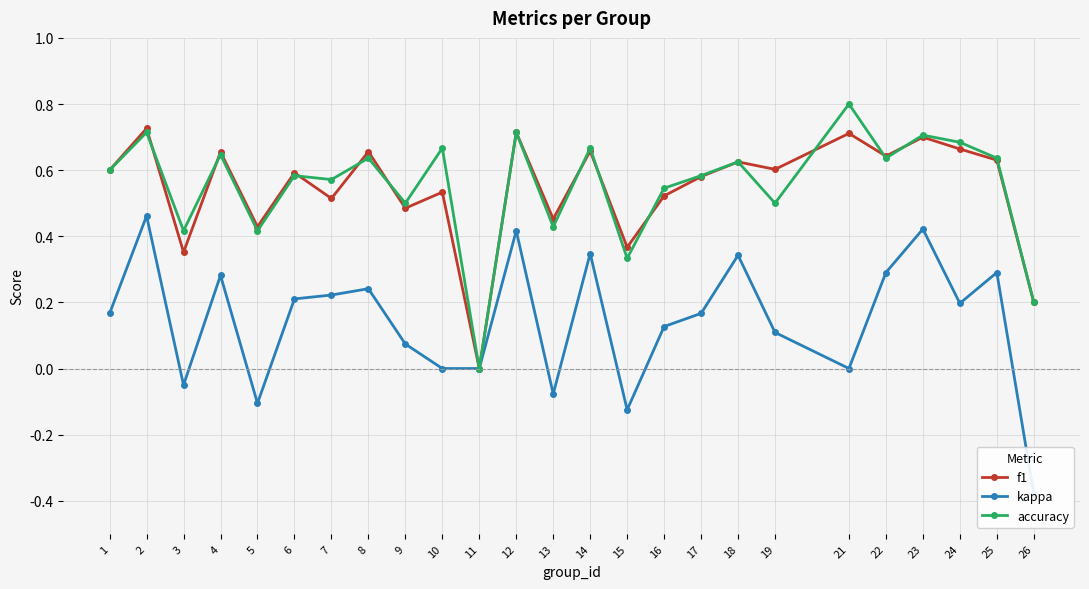

How many interior local peaks does the f1 series have?

10